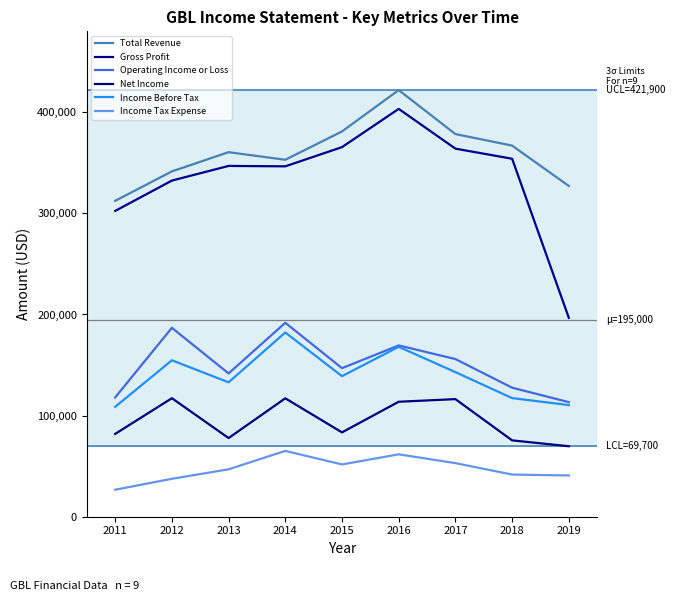

Rank the categories by Gross Profit value from highest to lowest.

2016, 2015, 2017, 2018, 2013, 2014, 2012, 2011, 2019